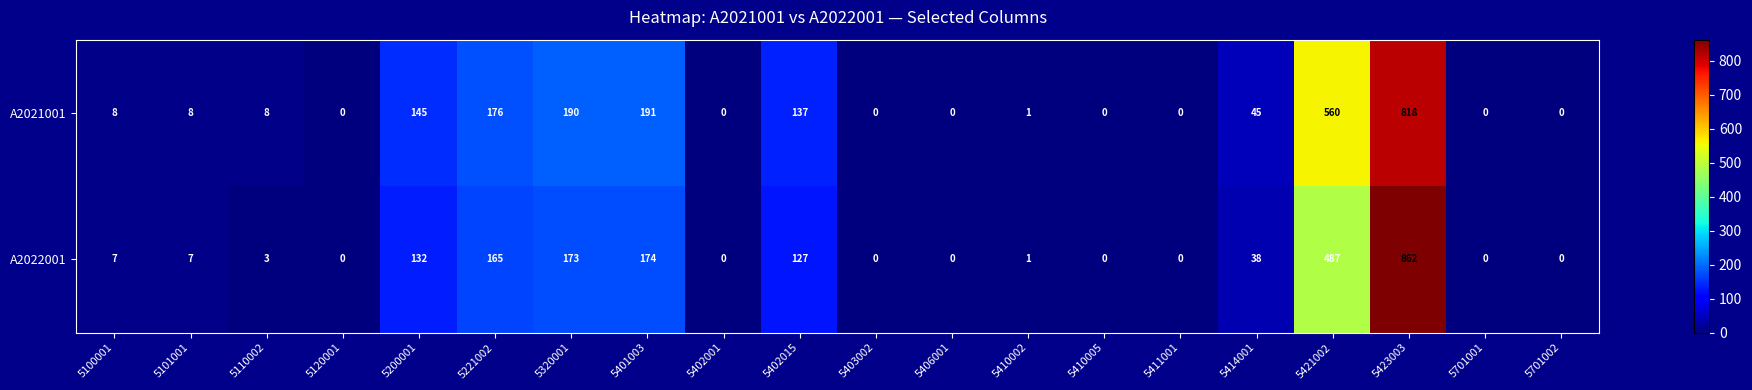

At which label does A2022001 reach its peak?

5423003